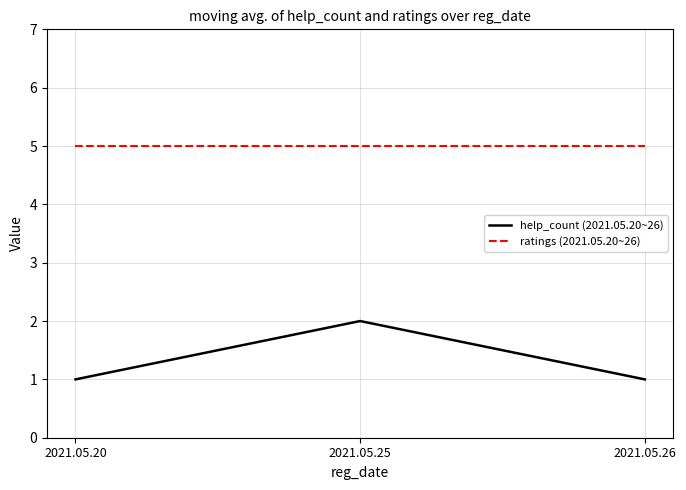

Which series has the widest spread of values?

help_count (2021.05.20~26)